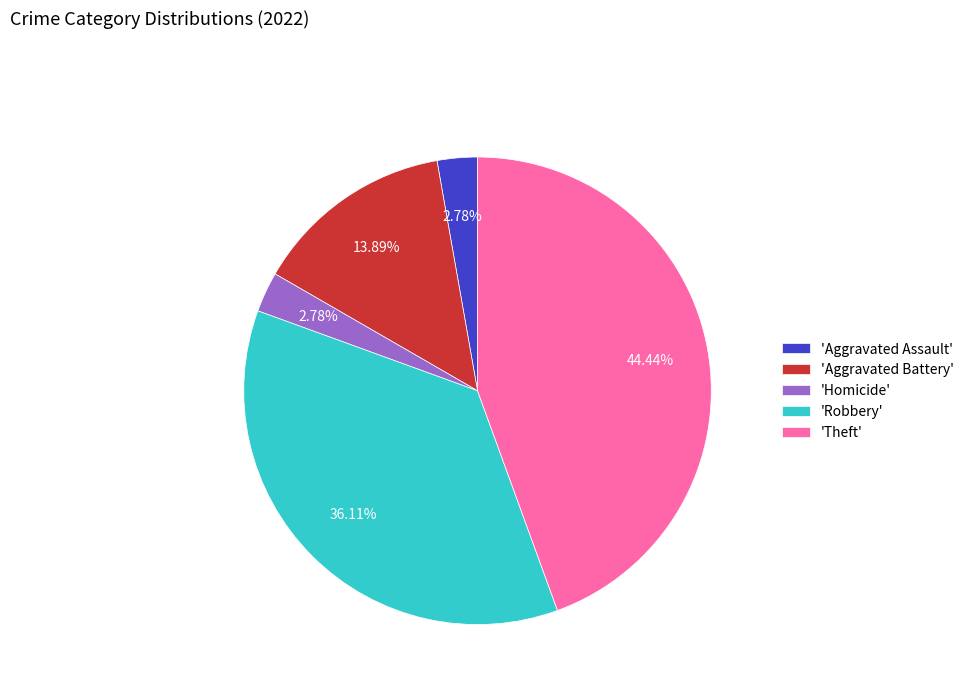

How many slices are in this pie chart?

5